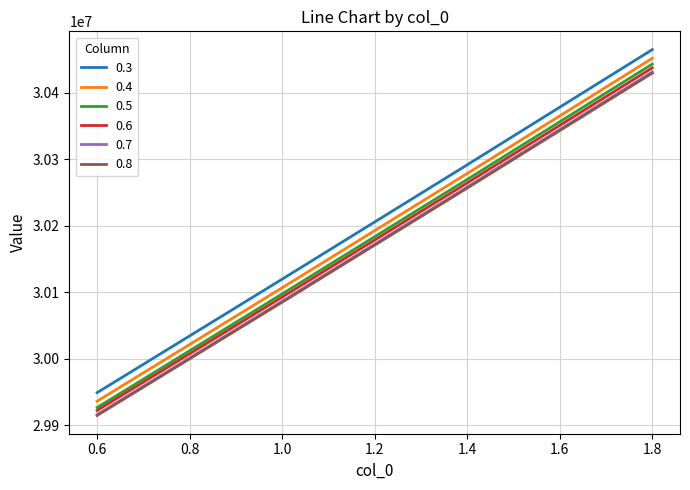

Rank the categories by 0.8 value from highest to lowest.

1.8, 1.4, 1.0, 0.6